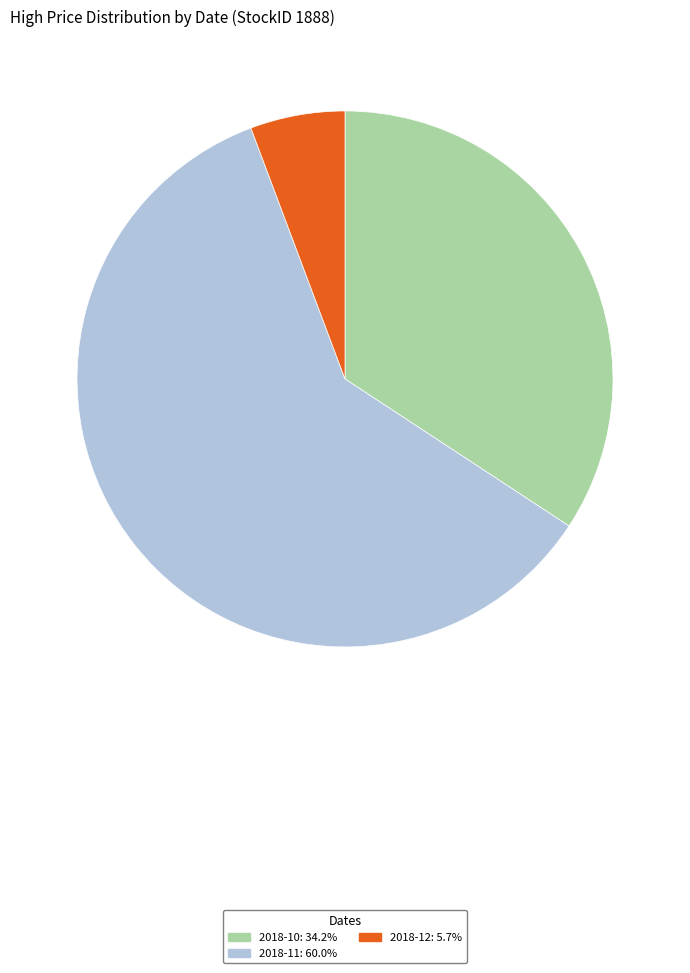

How many slices are in this pie chart?

3